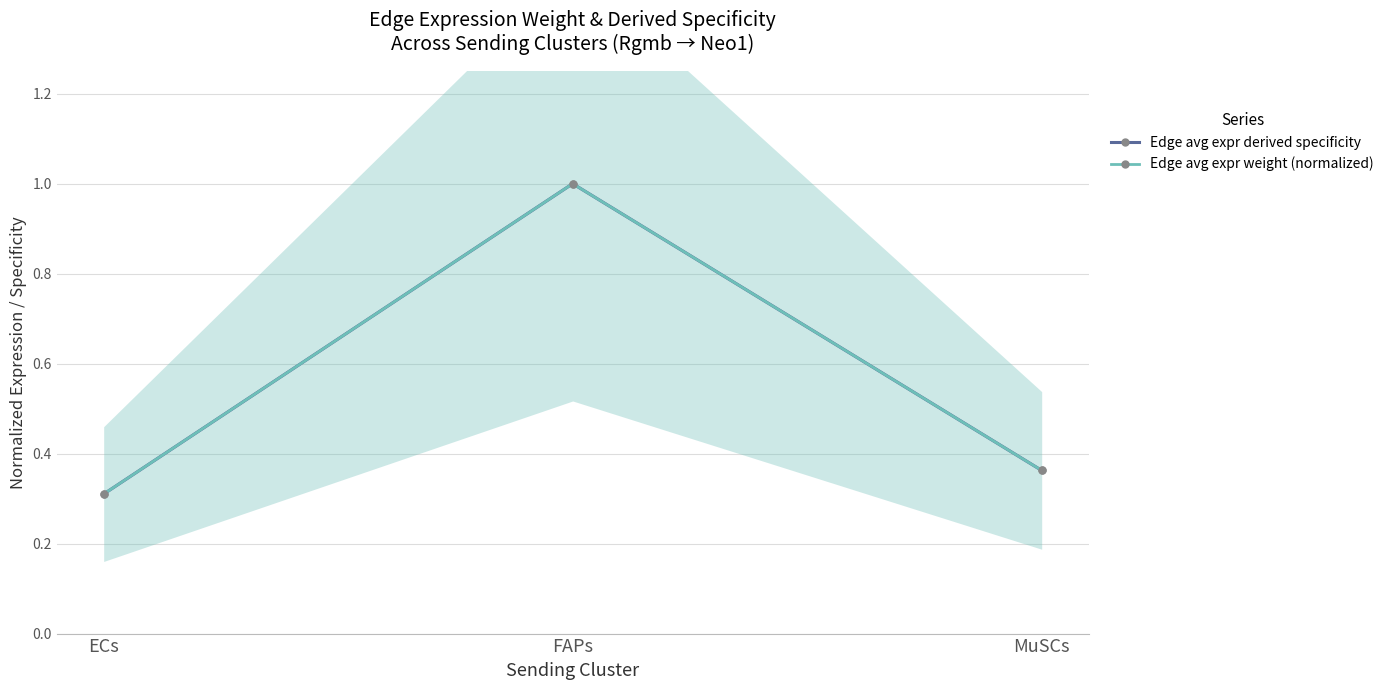

Where is Edge avg expr weight (normalized) nearest to the value 0?

ECs